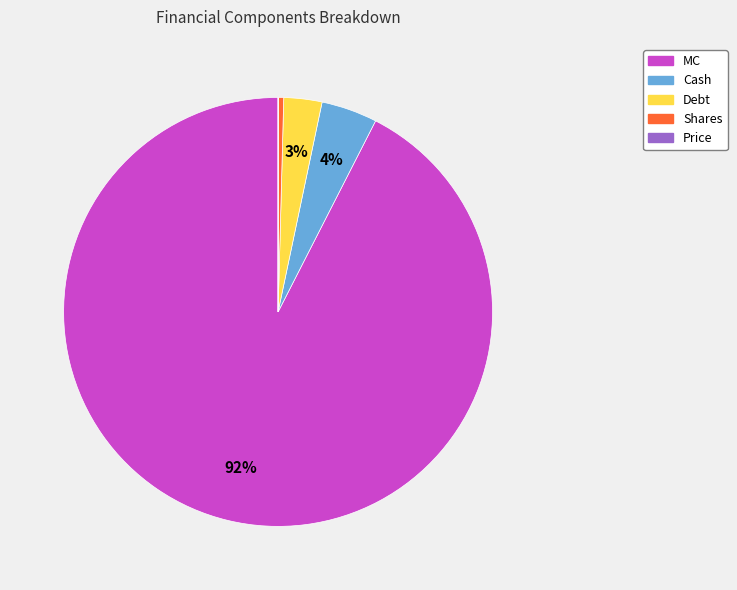

To the nearest percent, what is the average slice percentage?

20%